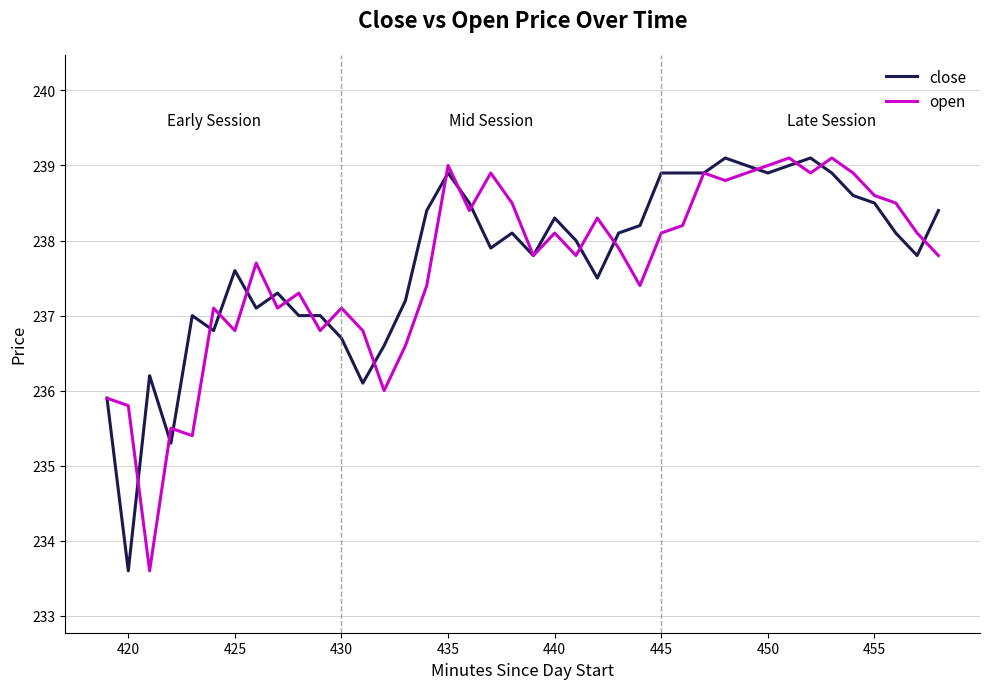

What is the smallest value displayed?

233.6